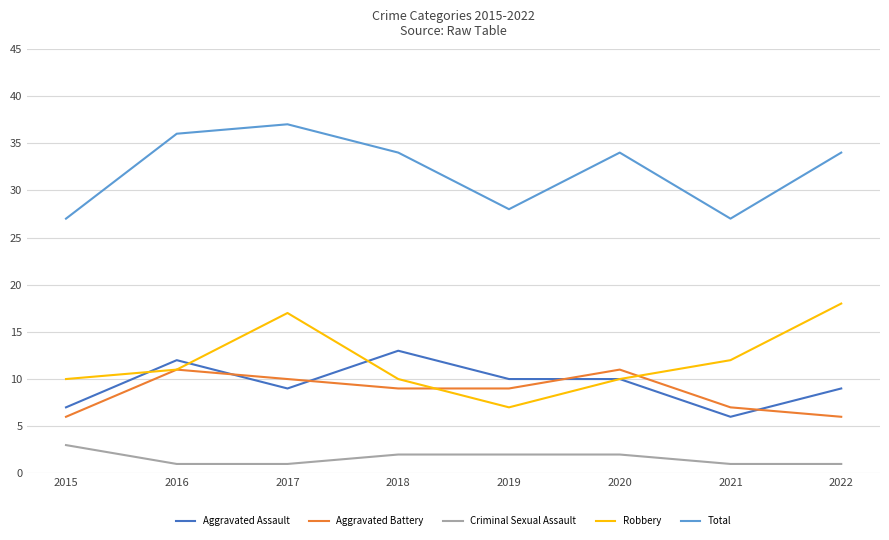

Is it true that Total equals 34 at 2022?

True